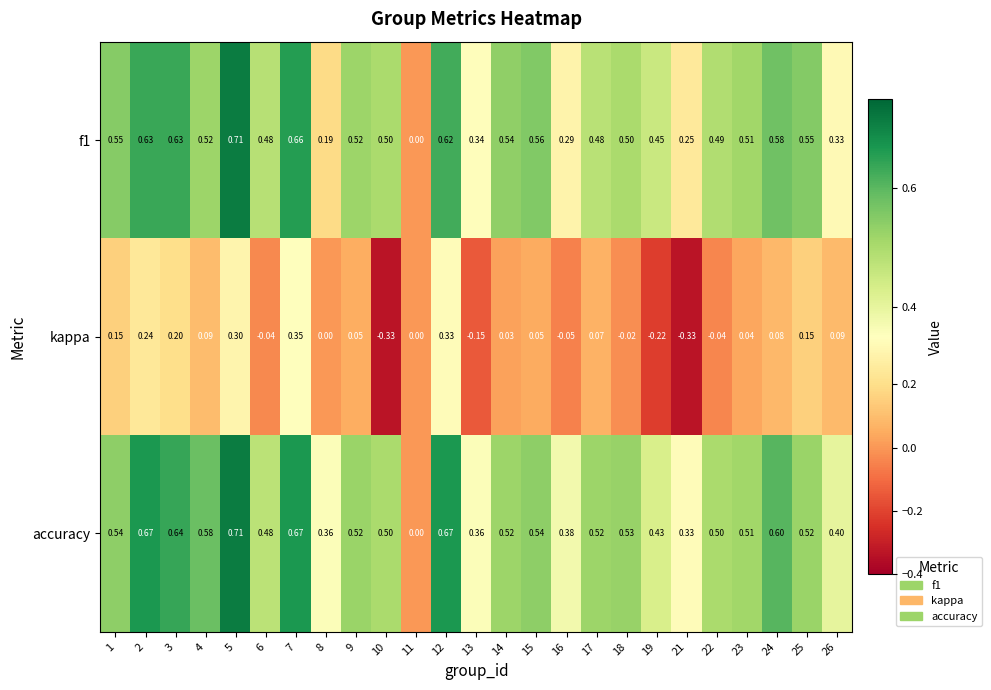

Which series has the largest total across all categories?

accuracy